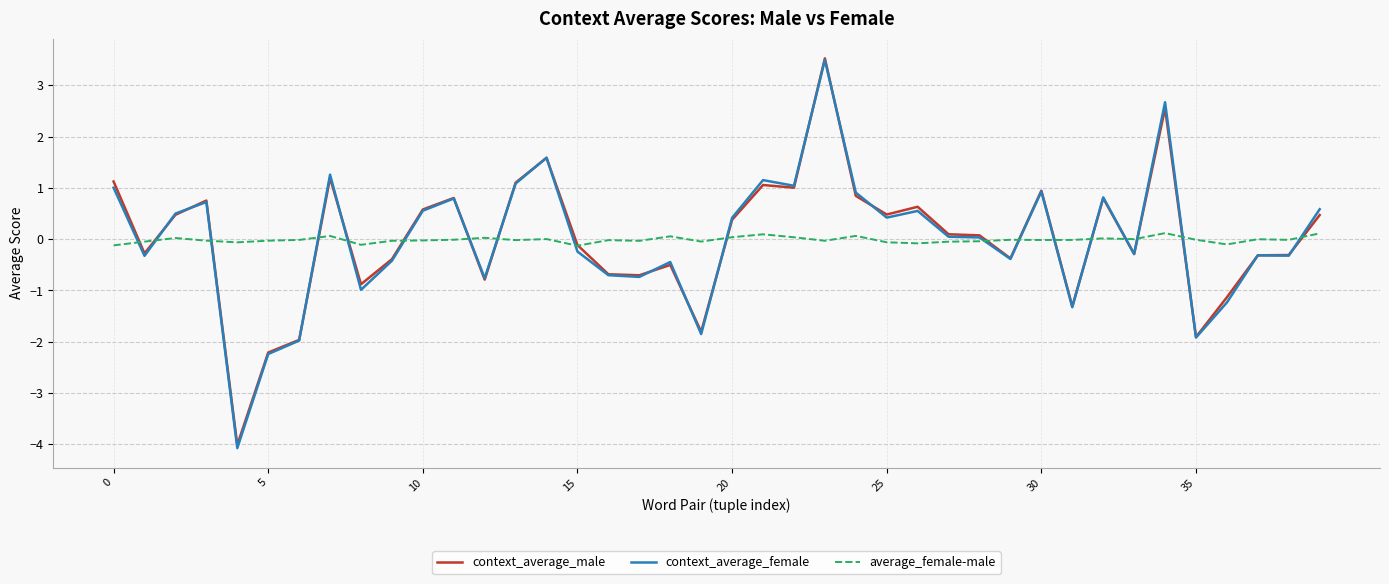

Which series ends up on top after the final intersection of context_average_female and average_female-male?

context_average_female